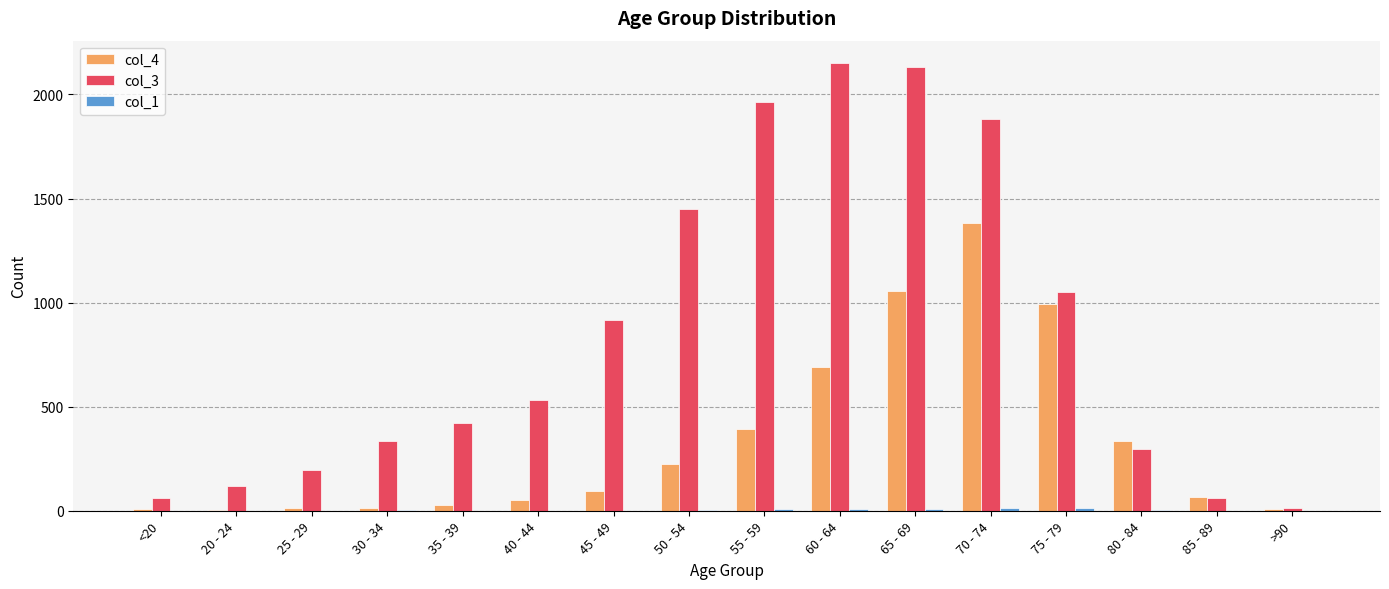

True or false: col_4 has a value of 391 at 50 - 54.

False